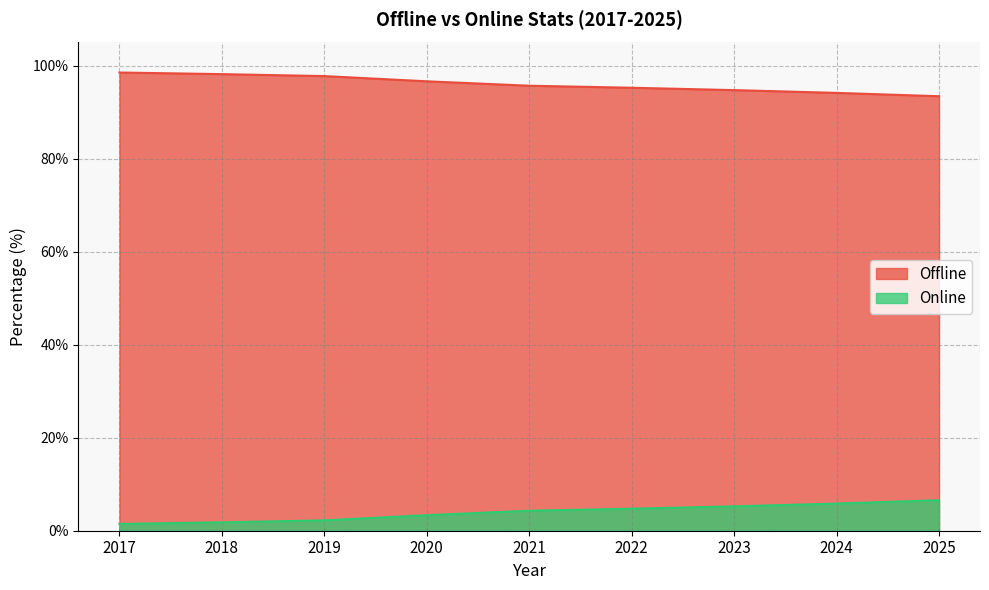

Reading right to left, extract all data points from this chart.

Offline: 2025=93.4	2024=94.2	2023=94.8	2022=95.3	2021=95.7	2020=96.7	2019=97.8	2018=98.2	2017=98.5
Online: 2025=6.6	2024=5.8	2023=5.2	2022=4.7	2021=4.3	2020=3.3	2019=2.2	2018=1.8	2017=1.5